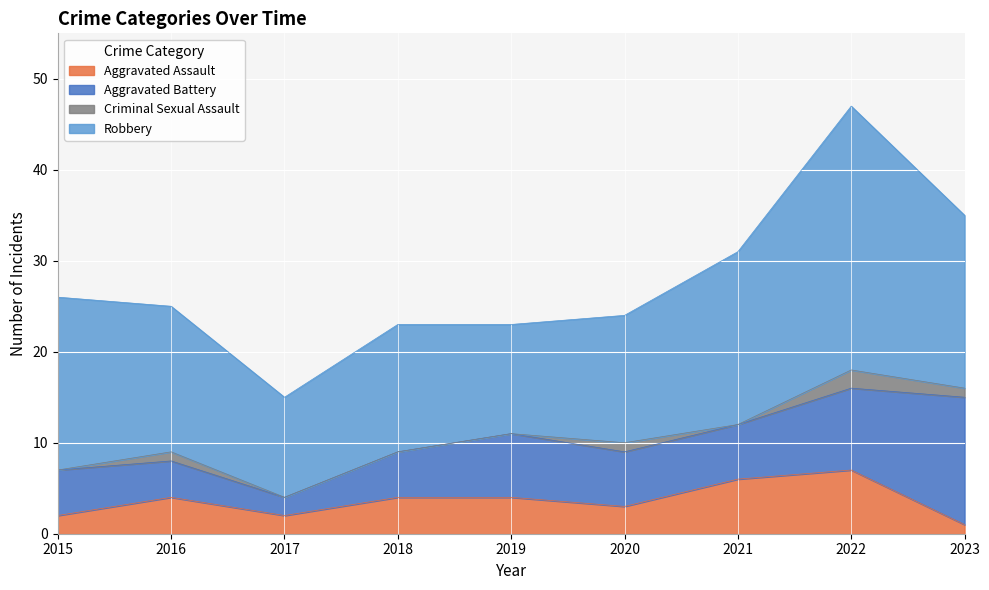

What is the total value across all series at 2020?

24